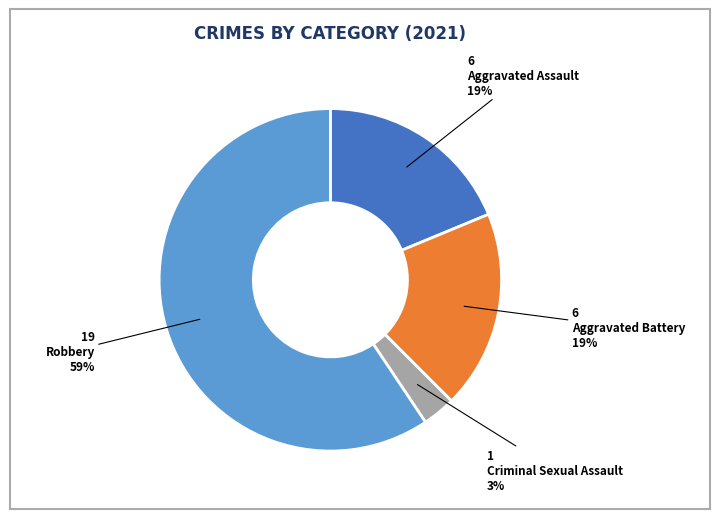

The Aggravated Battery slice represents 19% of the pie. True or false?

True